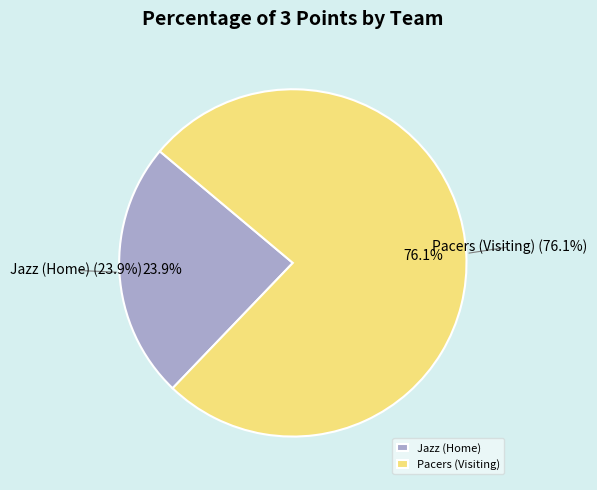

What percentage is the Pacers (Visiting) slice, to the nearest percent?

76%